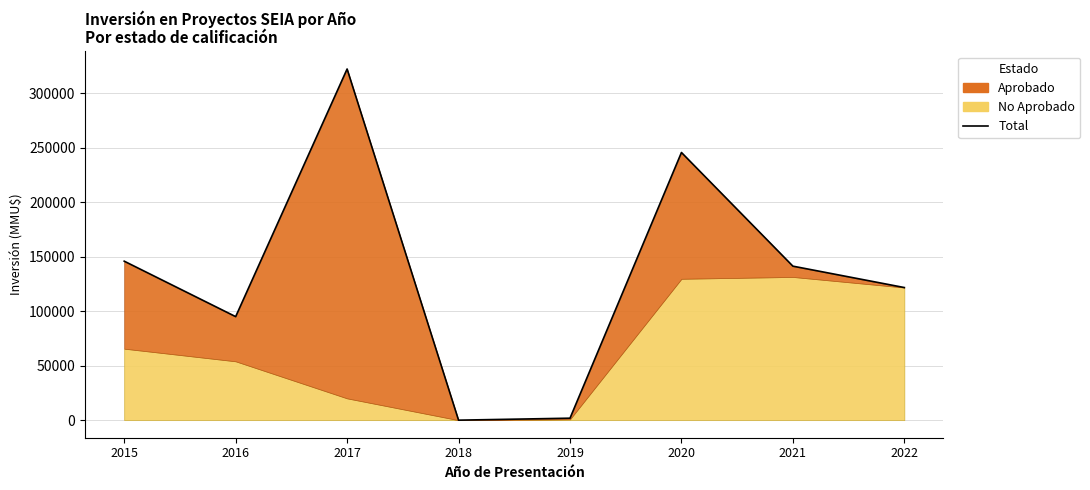

At which label is the value closest to 161125?

2015